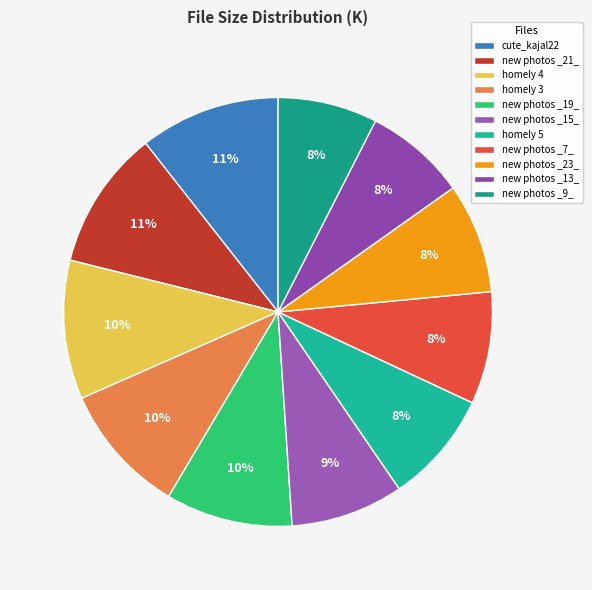

What is the largest slice in the pie chart?

cute_kajal_agarwal22.jpg